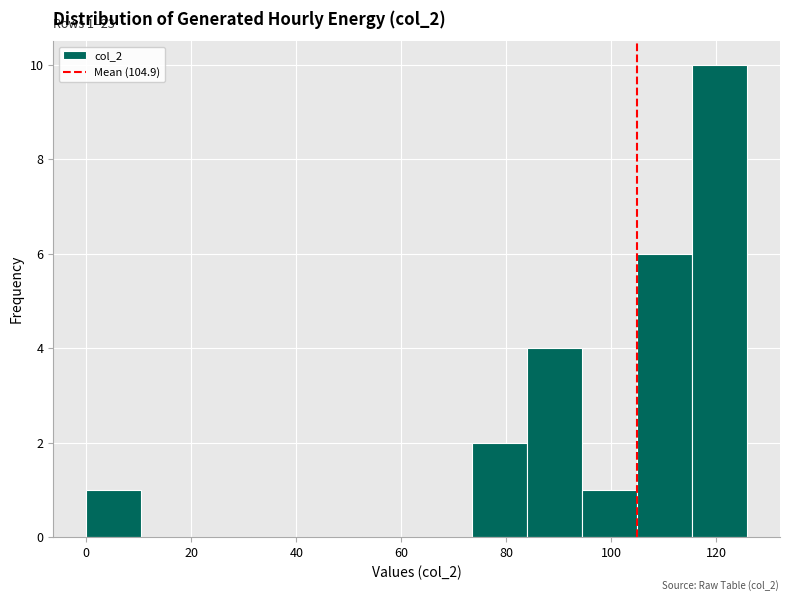

Over which range of the x-axis is the bar tallest?

116 to 126